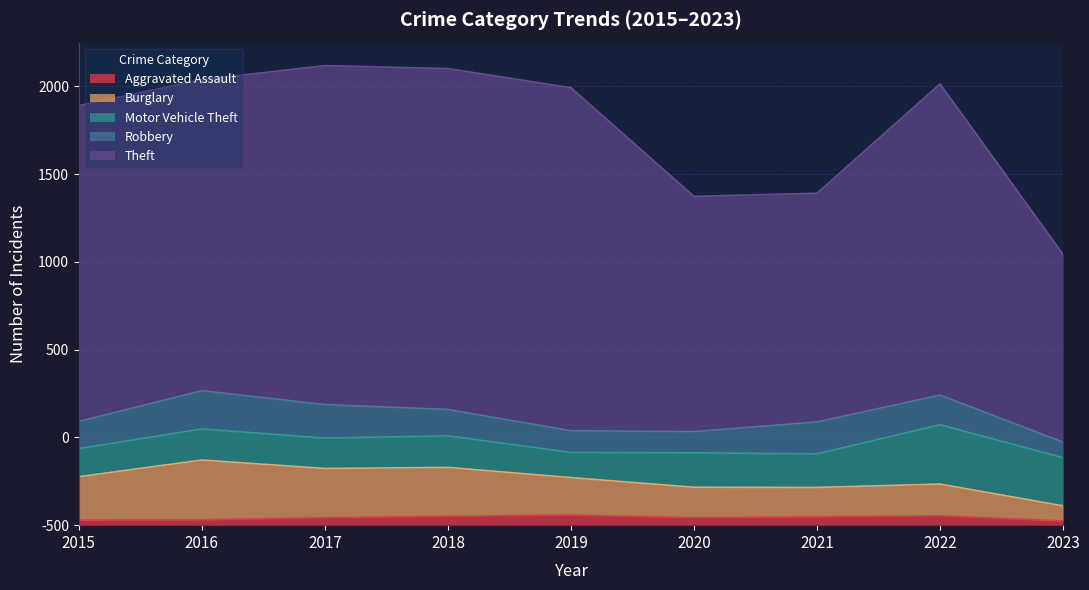

Between which two adjacent categories do Robbery and Motor Vehicle Theft first intersect?

2015 and 2016